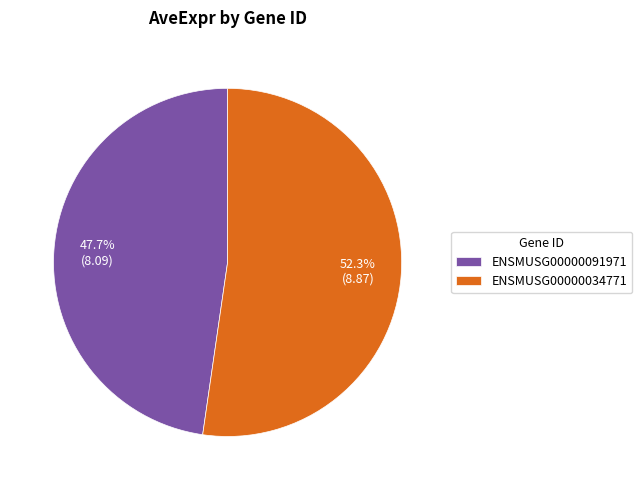

Does any single category account for the majority?

Yes